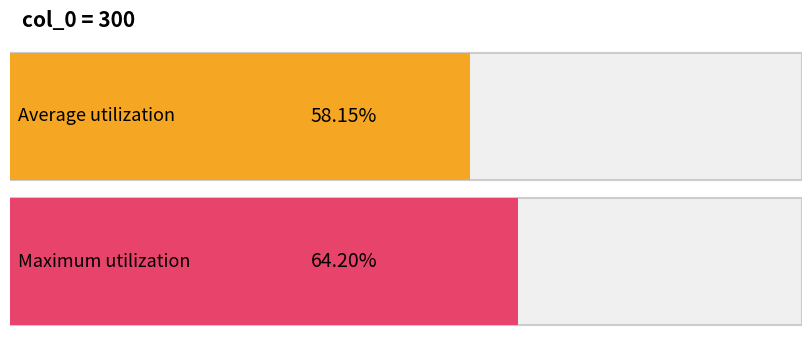

Is it true that the value at 10 is 0.6?

True